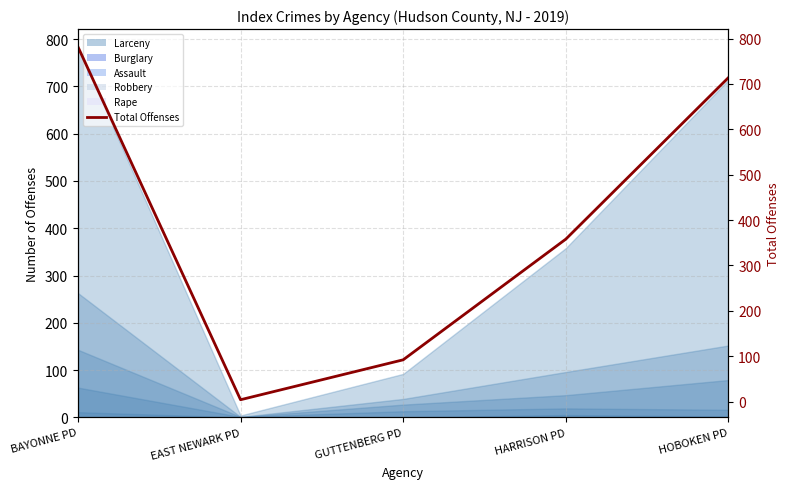

Which series has the largest range (max minus min)?

Total Offenses